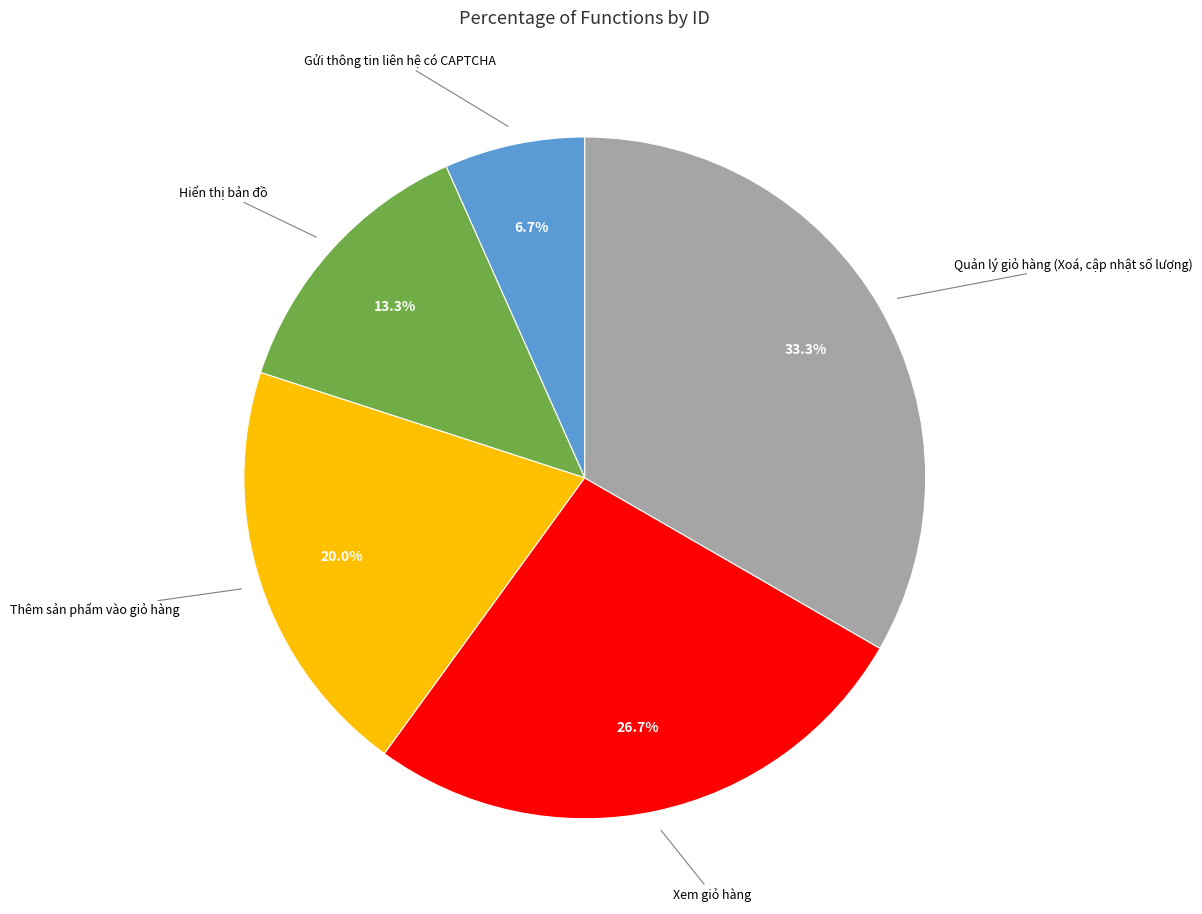

What is the smallest slice in the pie chart?

Gửi thông tin liên hệ có CAPTCHA